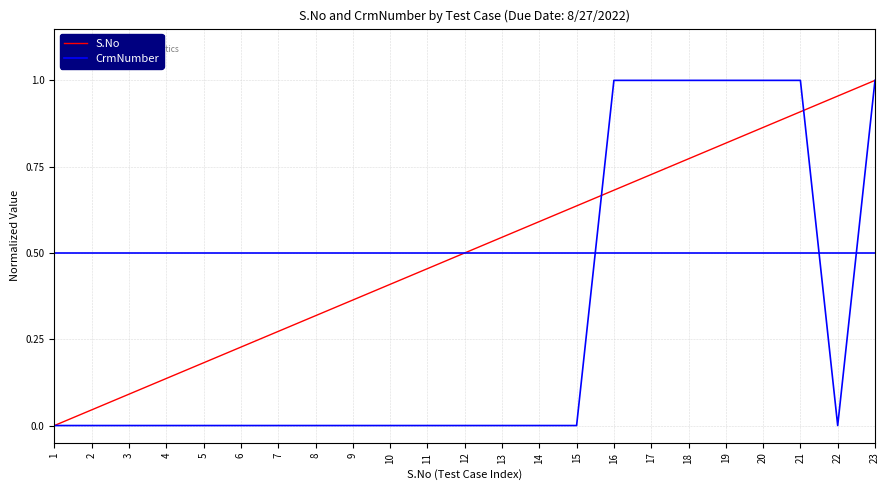

Which series has the largest total across all categories?

S.No